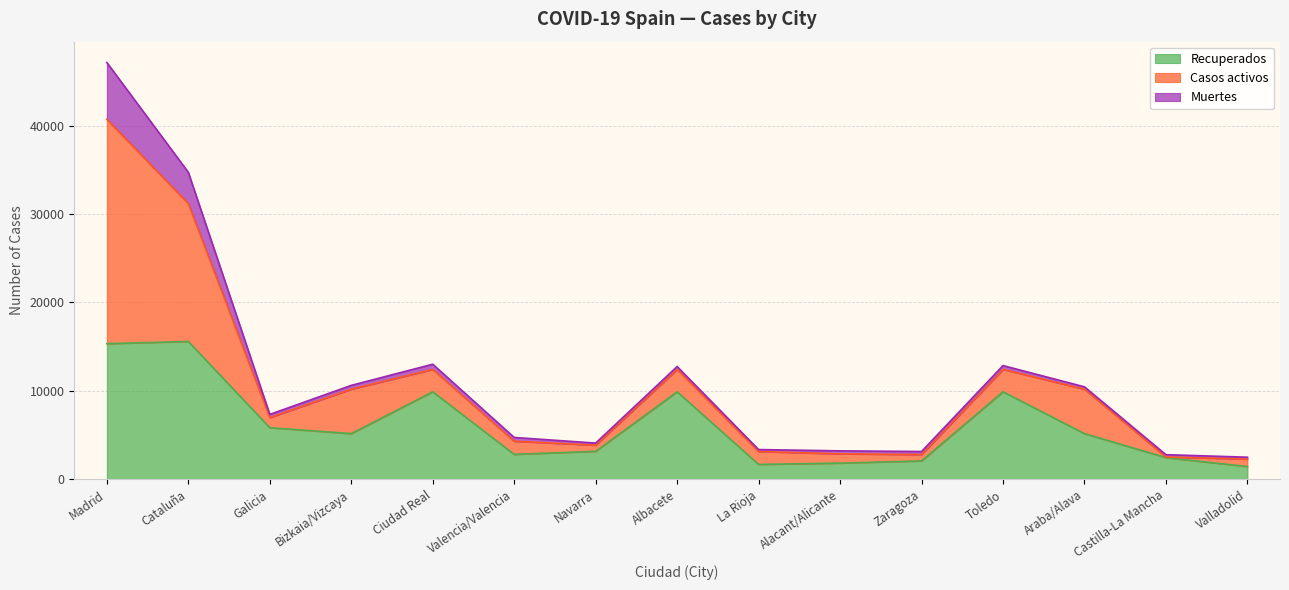

Does the chart display data point markers on the line(s)?

No